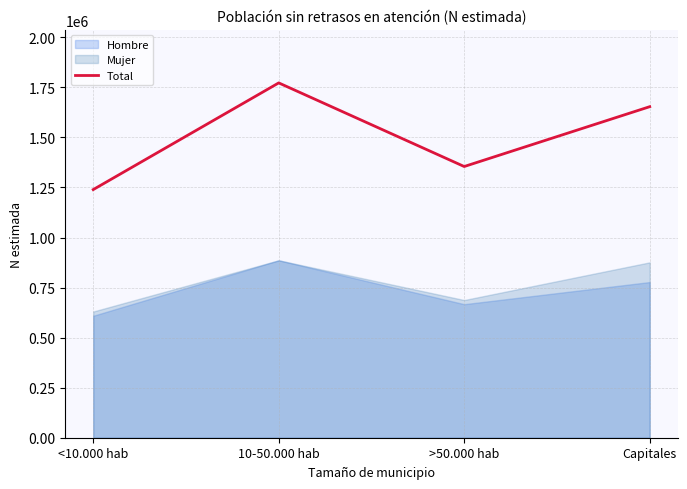

Reading left to right, extract all data points from this chart.

1239429	1772293	1354635	1653492